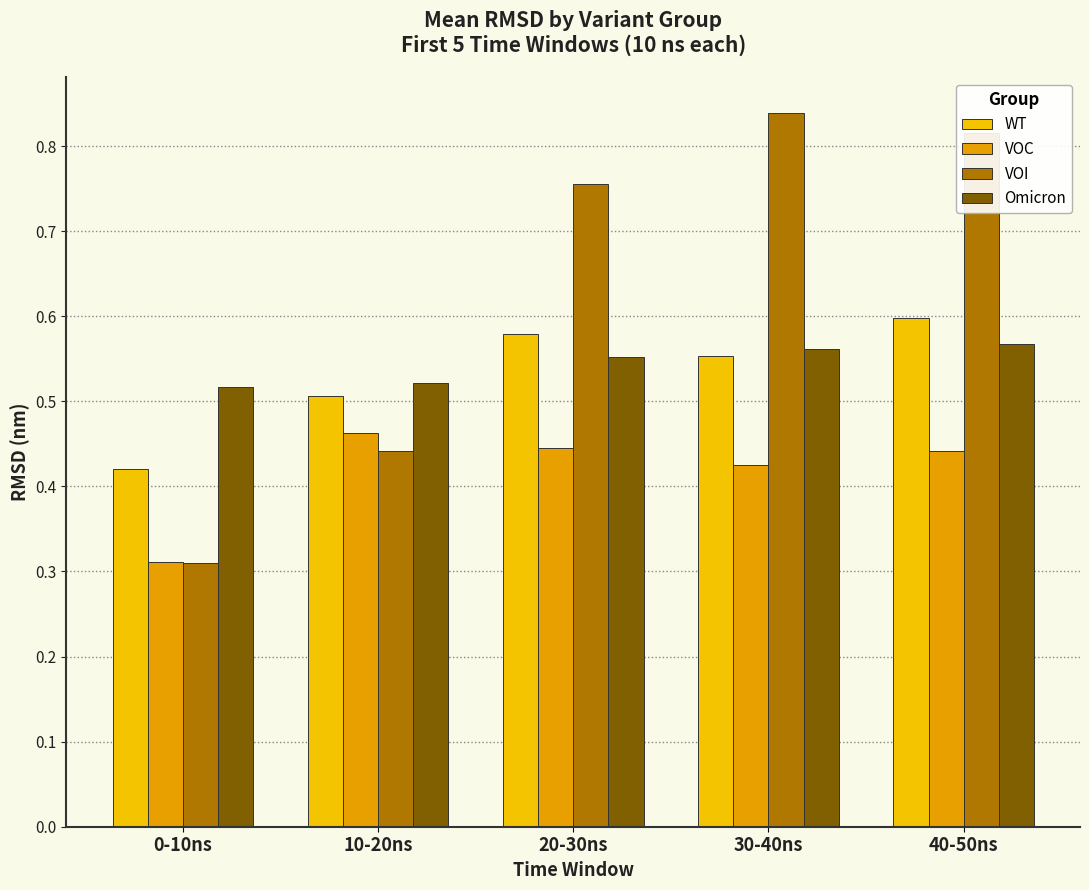

What is the sum of all Omicron values?

2.7